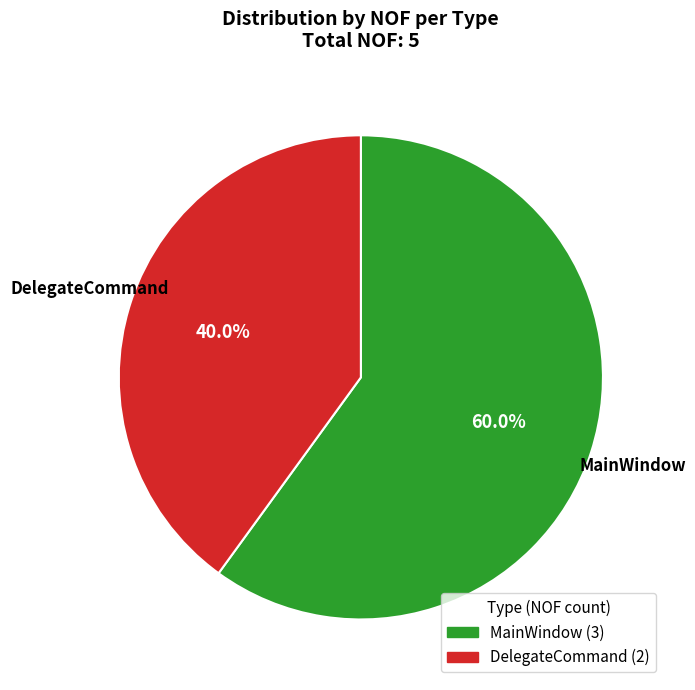

Is there any slice that represents more than half of the pie?

Yes